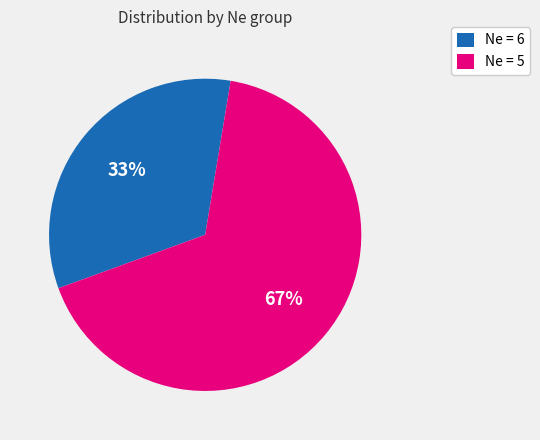

Which category has the biggest portion of the pie?

Ne = 5